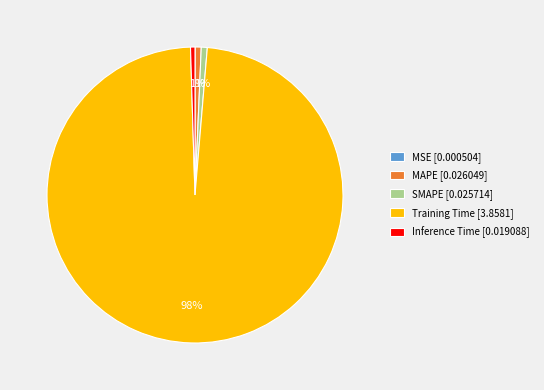

Do Inference Time [0.019088] and MAPE [0.026049] together represent more than half of the pie?

No